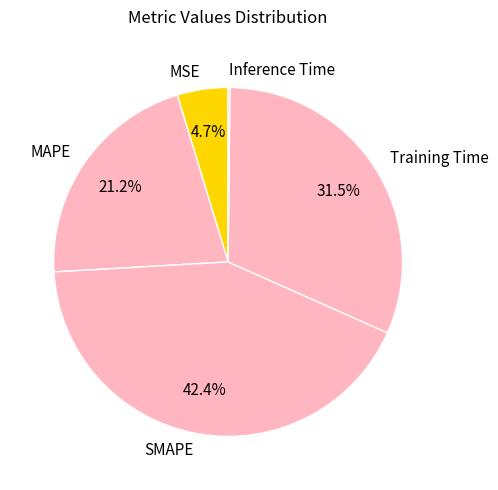

Does MAPE represent more than half of the total?

No